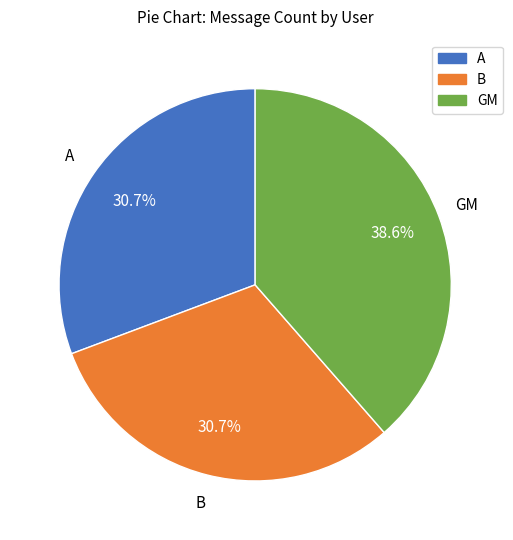

Count the number of slices in the pie.

3